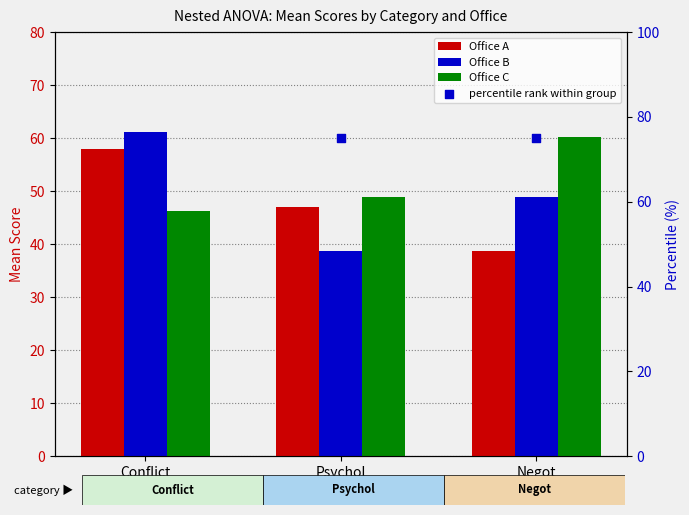

What are all the series names shown in the legend?

Office A, Office B, Office C, percentile rank within group